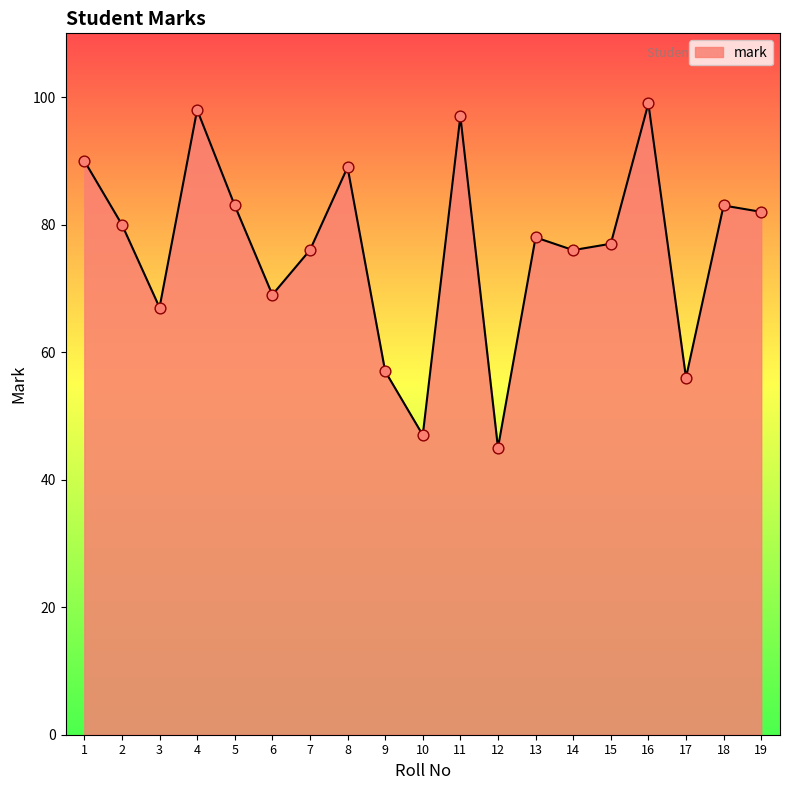

Approximately how many times larger is the value at 14 compared to 17?

1.4